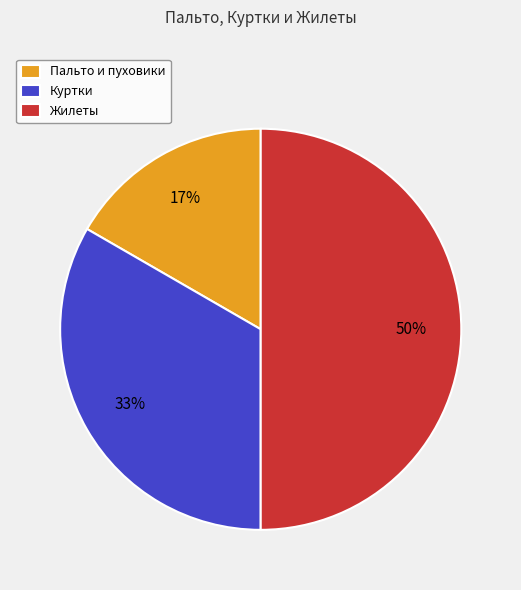

What is the ratio of the value at Пальто и пуховики to the value at Куртки?

0.5